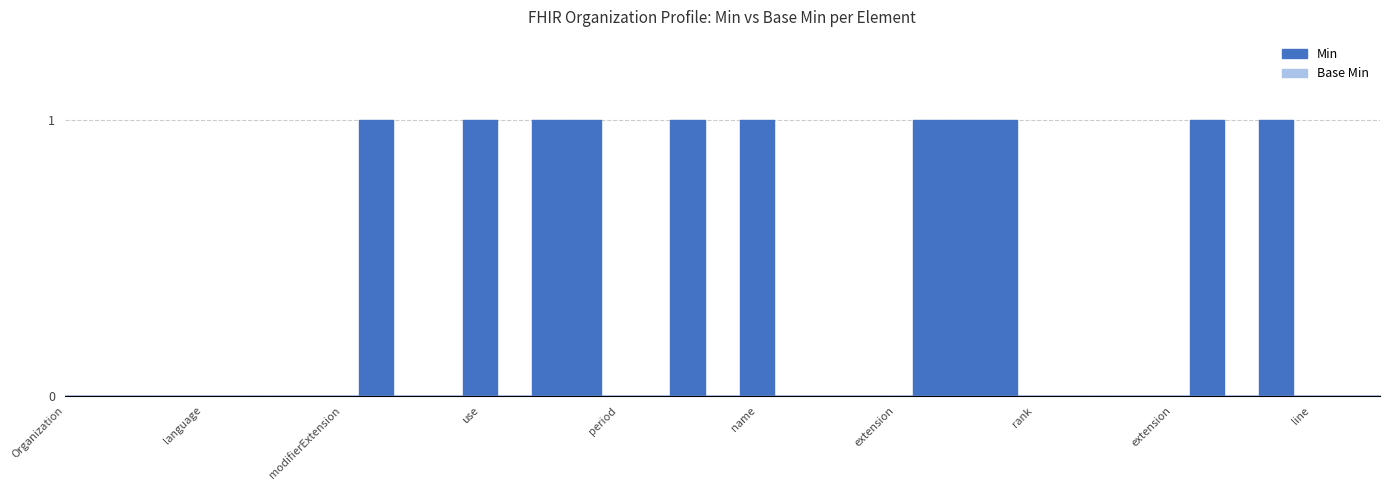

The value at Organization.implicitRules is 0. True or false?

True